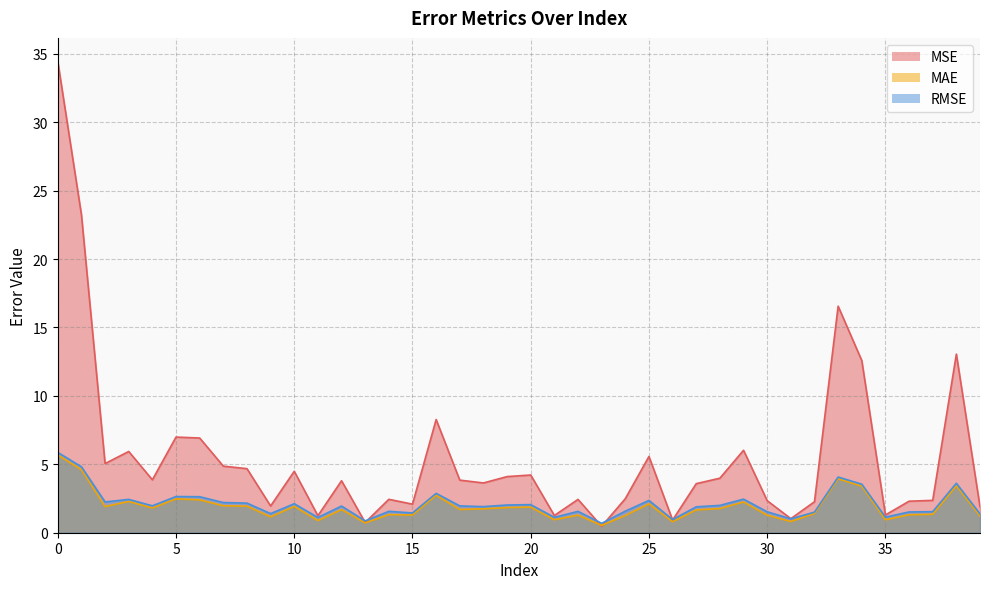

Reading left to right, list all the values displayed in this chart.

MSE: 34.4	23.2	5.1	5.9	3.9	7.0	6.9	4.9	4.7	2.0	4.5	1.2	3.8	0.7	2.4	2.1	8.3	3.8	3.6	4.1	4.2	1.3	2.4	0.5	2.5	5.6	0.9	3.6	4.0	6.0	2.3	1.0	2.3	16.6	12.6	1.3	2.3	2.4	13.1	1.9
MAE: 5.7	4.6	1.9	2.3	1.8	2.5	2.4	2.0	1.9	1.2	1.9	0.9	1.7	0.7	1.3	1.3	2.7	1.7	1.7	1.8	1.9	0.9	1.3	0.5	1.3	2.1	0.8	1.7	1.8	2.2	1.3	0.8	1.4	3.9	3.4	0.9	1.3	1.3	3.4	1.2
RMSE: 5.9	4.8	2.2	2.4	2.0	2.6	2.6	2.2	2.2	1.4	2.1	1.1	1.9	0.9	1.6	1.4	2.9	2.0	1.9	2.0	2.1	1.1	1.6	0.7	1.6	2.4	1.0	1.9	2.0	2.5	1.5	1.0	1.5	4.1	3.5	1.1	1.5	1.5	3.6	1.4